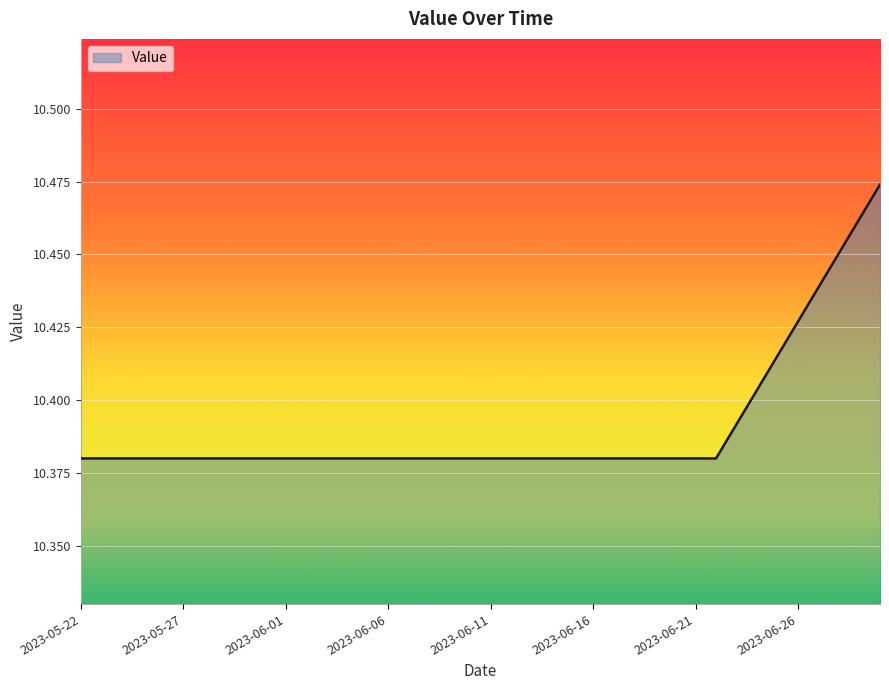

Does the chart have visible grid lines?

Yes